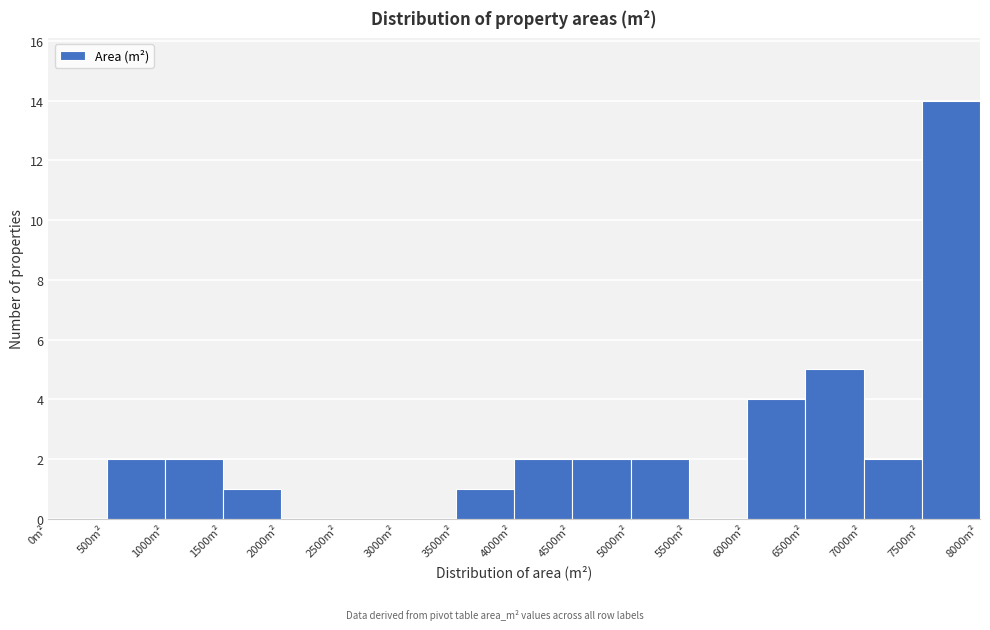

Over which range of the x-axis is the bar tallest?

7500 to 8000